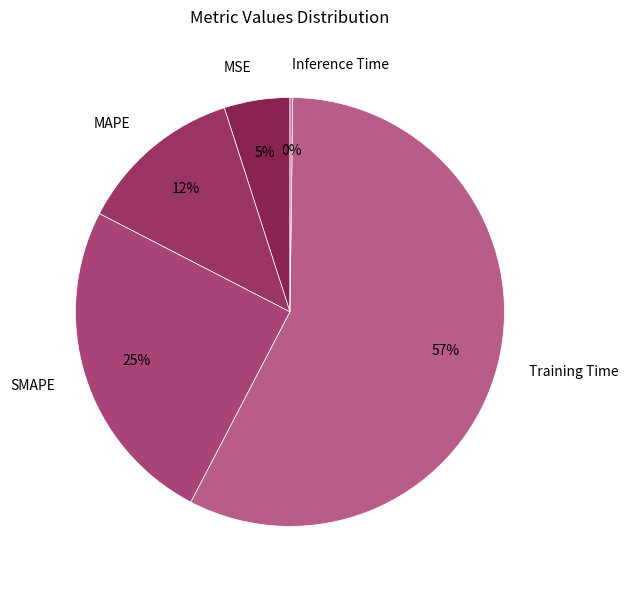

To the nearest percent, what is the average slice percentage?

20%